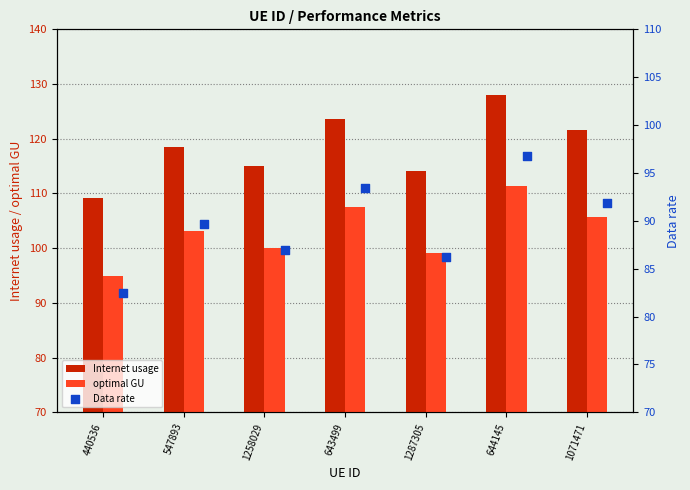

Which series has the largest total across all categories?

Internet usage